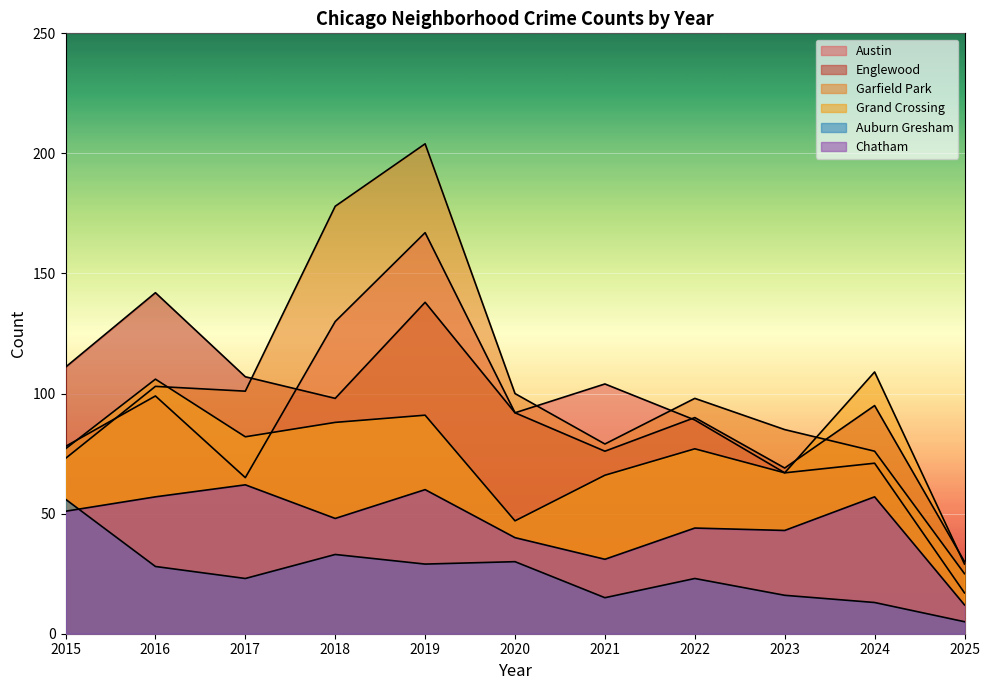

At which category is the sum across all series the highest?

2019